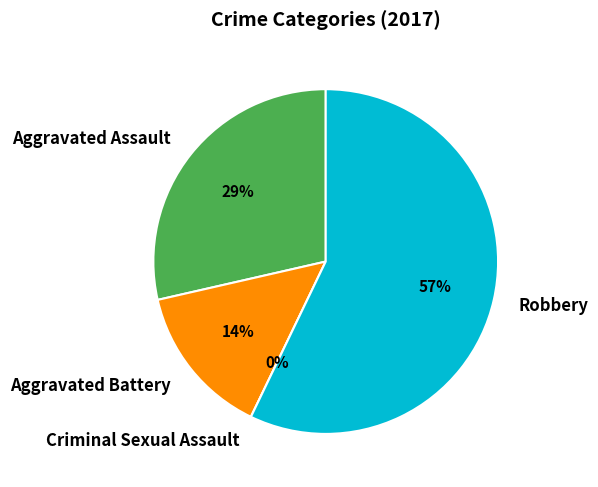

Rank the categories by value from highest to lowest.

Robbery, Aggravated Assault, Aggravated Battery, Criminal Sexual Assault